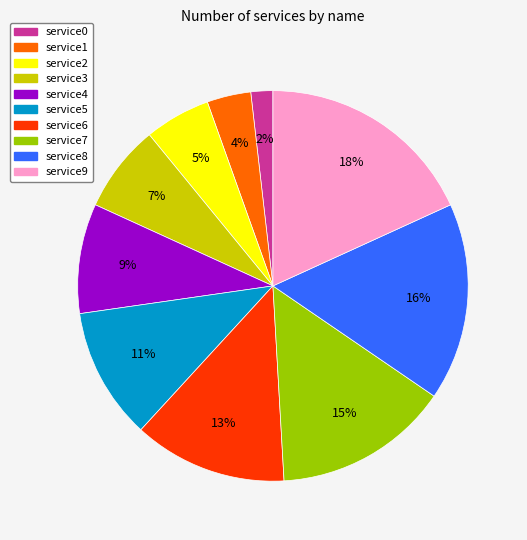

To the nearest percent, what is the average slice percentage?

10%